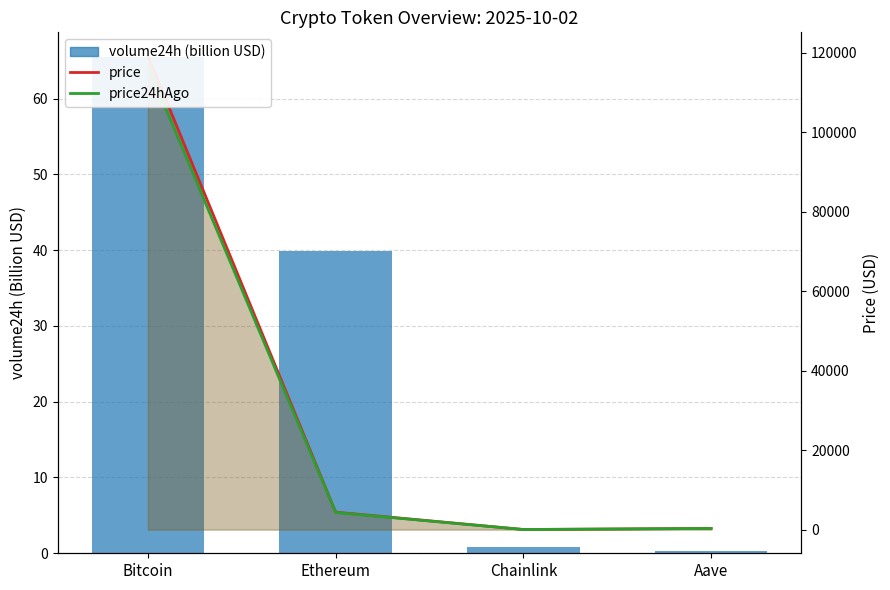

Where is price nearest to the value 59587?

Ethereum